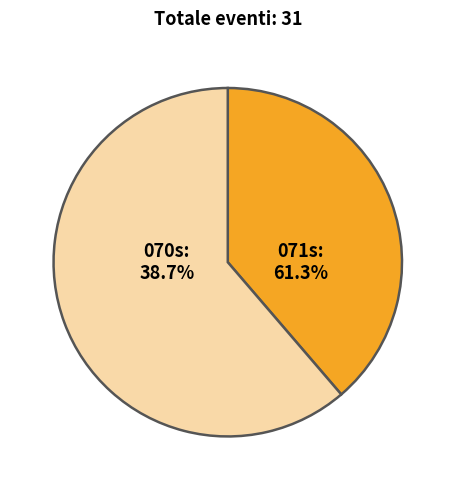

What is the majority slice?

071s